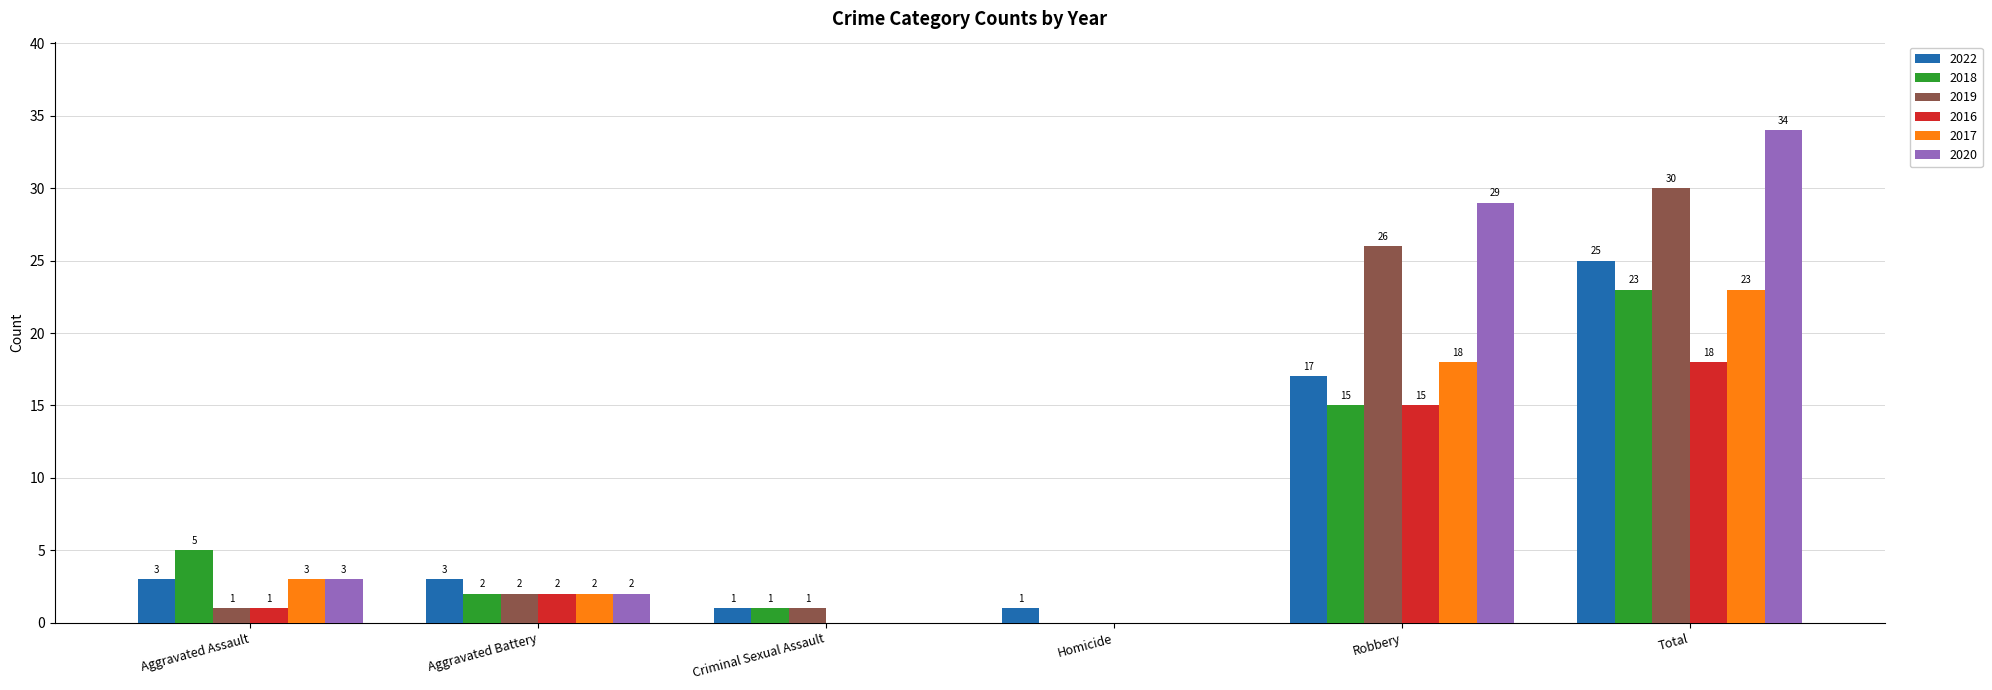

Reading right to left, extract all data points from this chart.

2022: Total=25	Robbery=17	Homicide=1	Criminal Sexual Assault=1	Aggravated Battery=3	Aggravated Assault=3
2018: Total=23	Robbery=15	Homicide=0	Criminal Sexual Assault=1	Aggravated Battery=2	Aggravated Assault=5
2019: Total=30	Robbery=26	Homicide=0	Criminal Sexual Assault=1	Aggravated Battery=2	Aggravated Assault=1
2016: Total=18	Robbery=15	Homicide=0	Criminal Sexual Assault=0	Aggravated Battery=2	Aggravated Assault=1
2017: Total=23	Robbery=18	Homicide=0	Criminal Sexual Assault=0	Aggravated Battery=2	Aggravated Assault=3
2020: Total=34	Robbery=29	Homicide=0	Criminal Sexual Assault=0	Aggravated Battery=2	Aggravated Assault=3